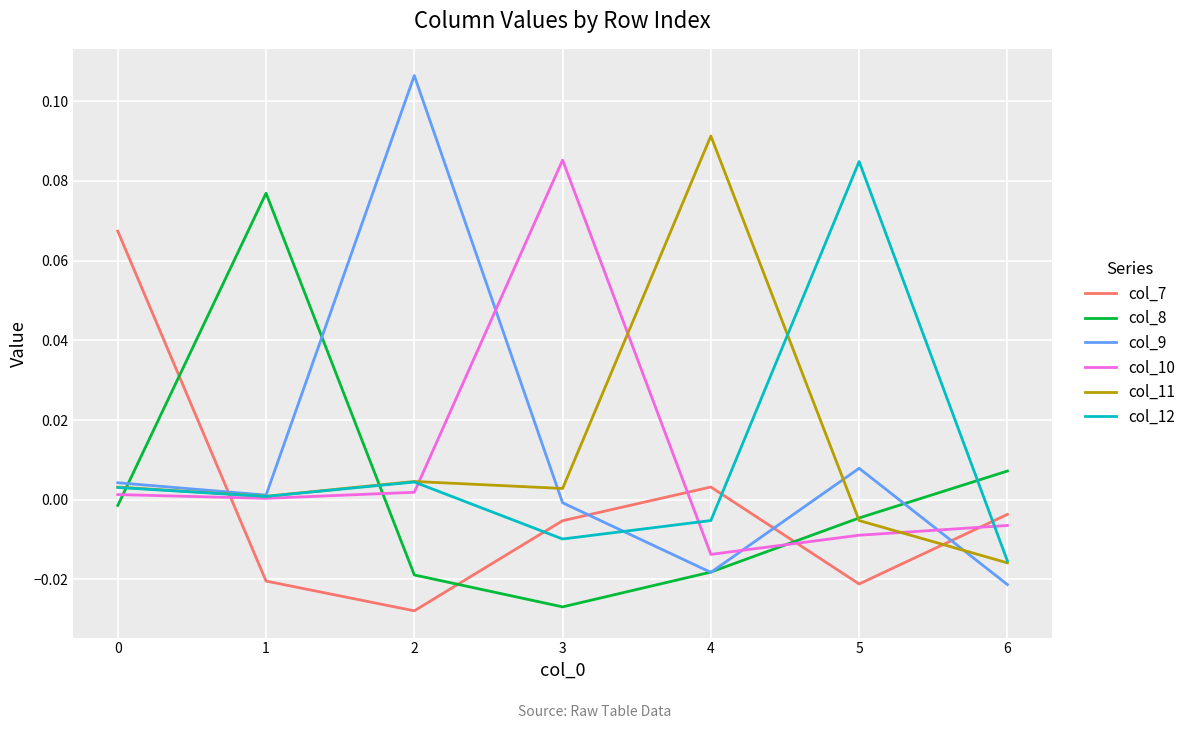

At which label does col_11 reach its minimum?

6